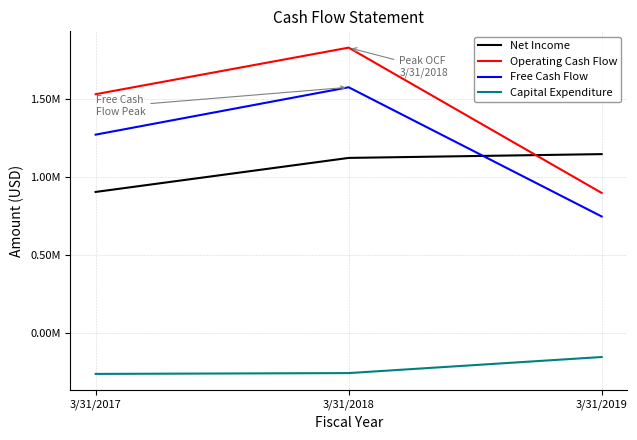

What are all the series names shown in the legend?

Net Income, Operating Cash Flow, Free Cash Flow, Capital Expenditure